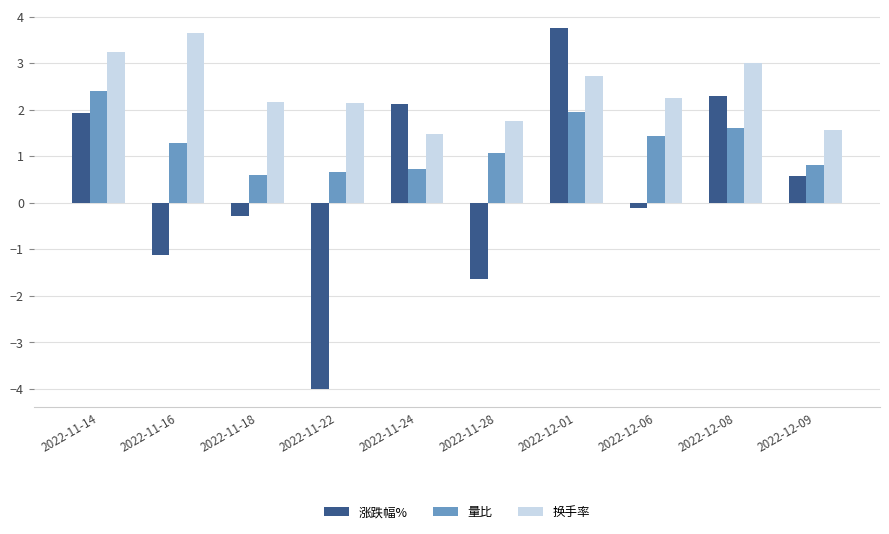

What is the label of the 10th bar from the right?

2022-11-14